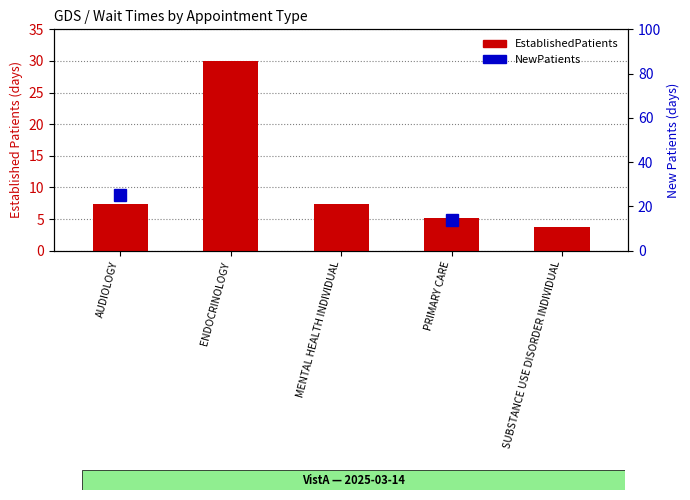

What is the label of the 4th bar from the right?

ENDOCRINOLOGY